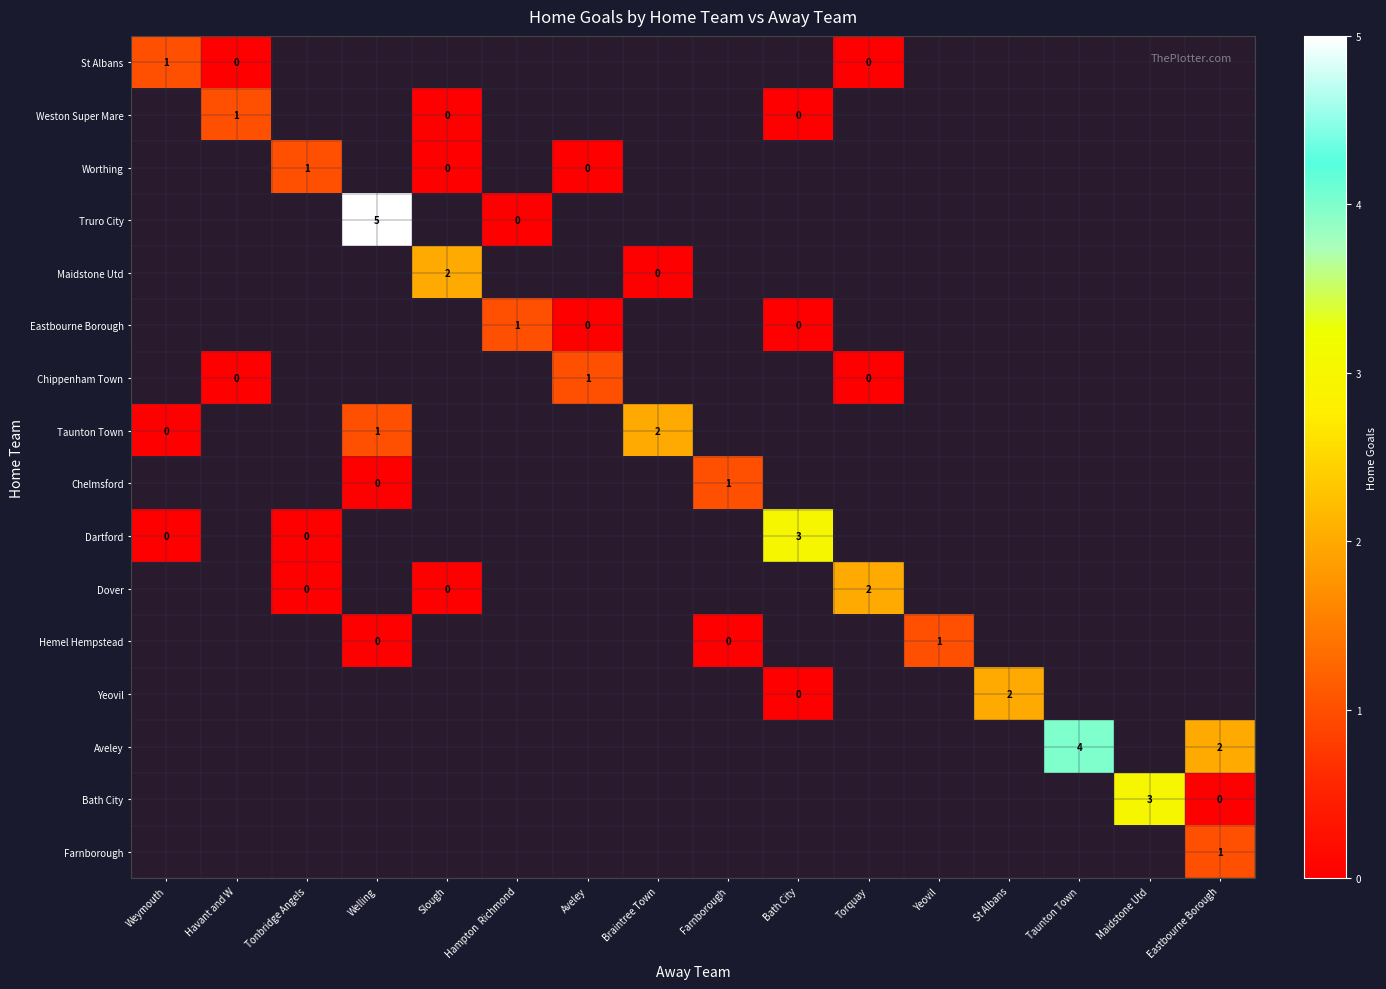

Is it true that Maidstone Utd equals 2 at Slough?

True